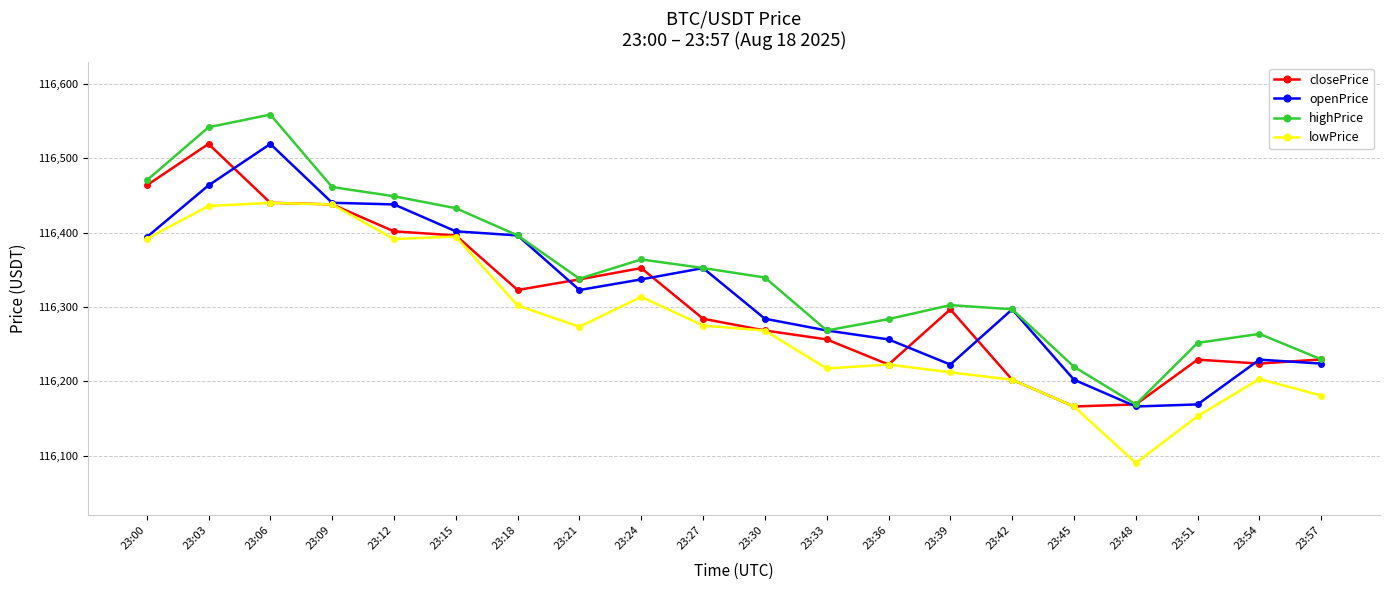

What is the value of the lowPrice point at the 19th from the left?

116203.1